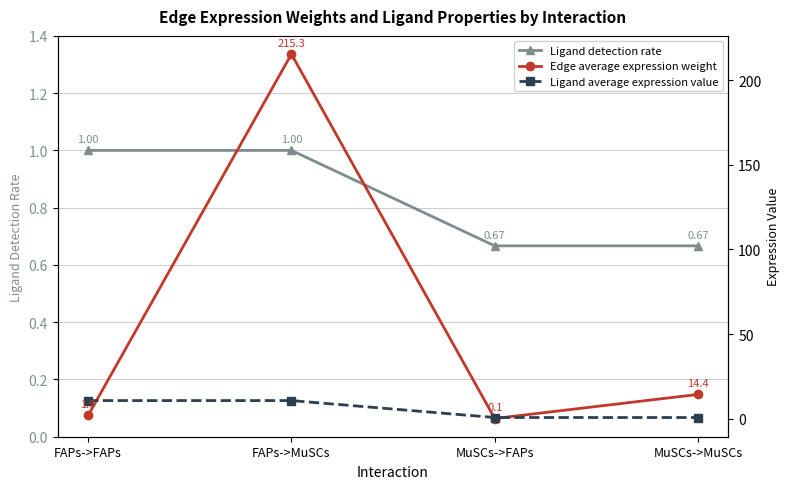

What position from the right is FAPs->FAPs?

4